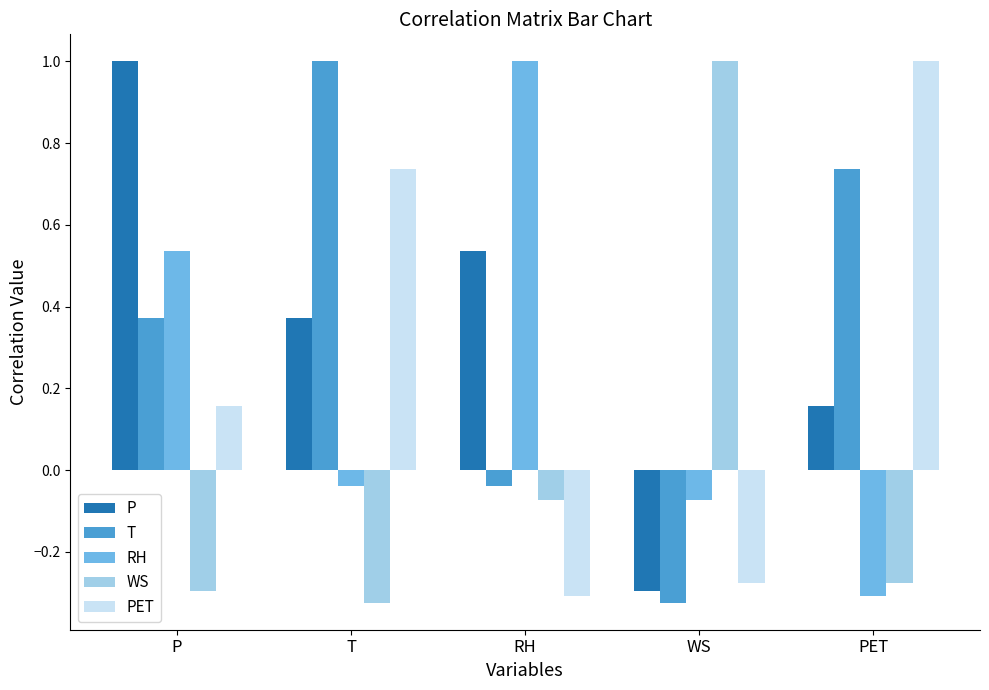

At how many categories does at least one series exceed 0?

5